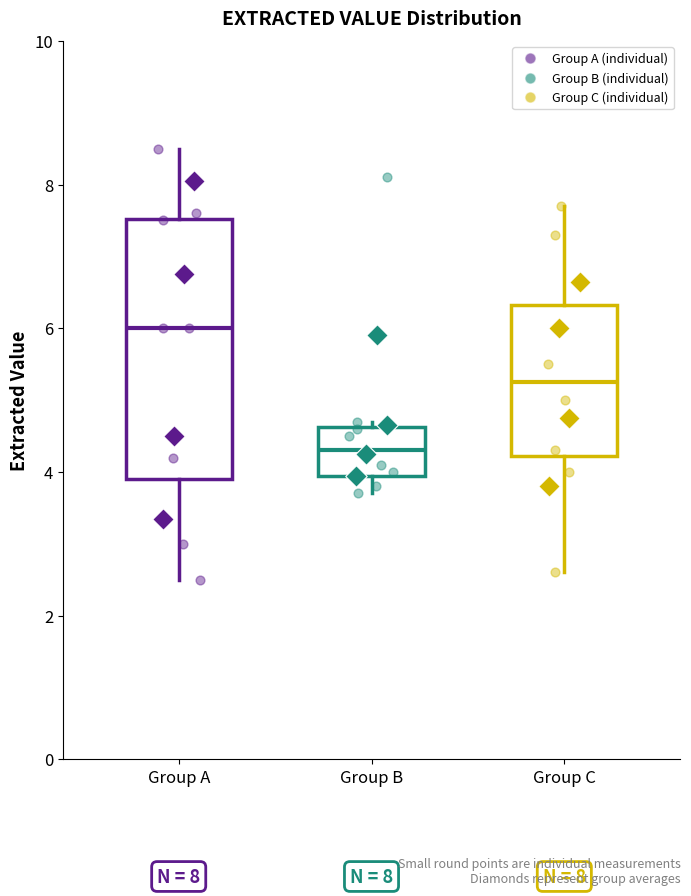

Comparing the boxes themselves (not the whiskers), which one is the tallest?

Group A